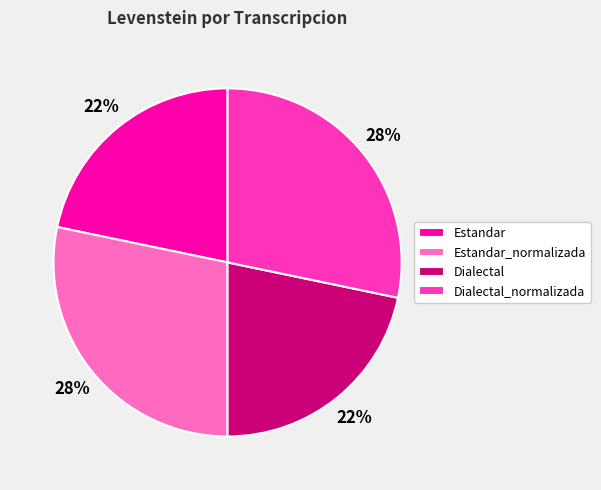

To the nearest percent, what is the combined percentage of Estandar_normalizada and Dialectal?

50%